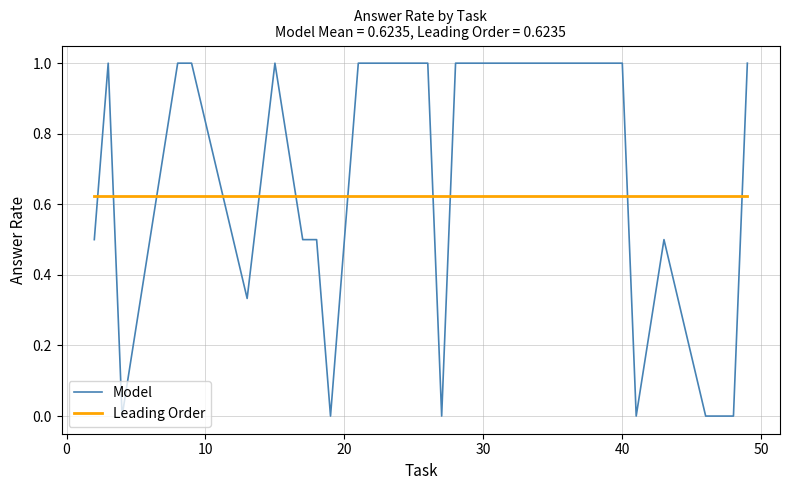

True or false: Model and Leading Order cross at least once.

True